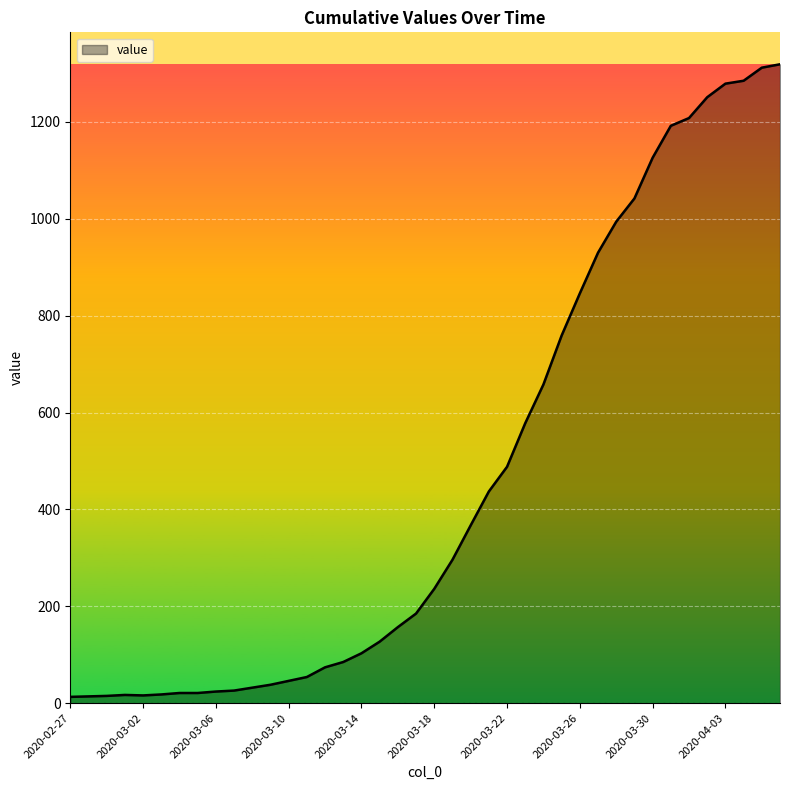

What is the maximum value shown in the chart?

1319